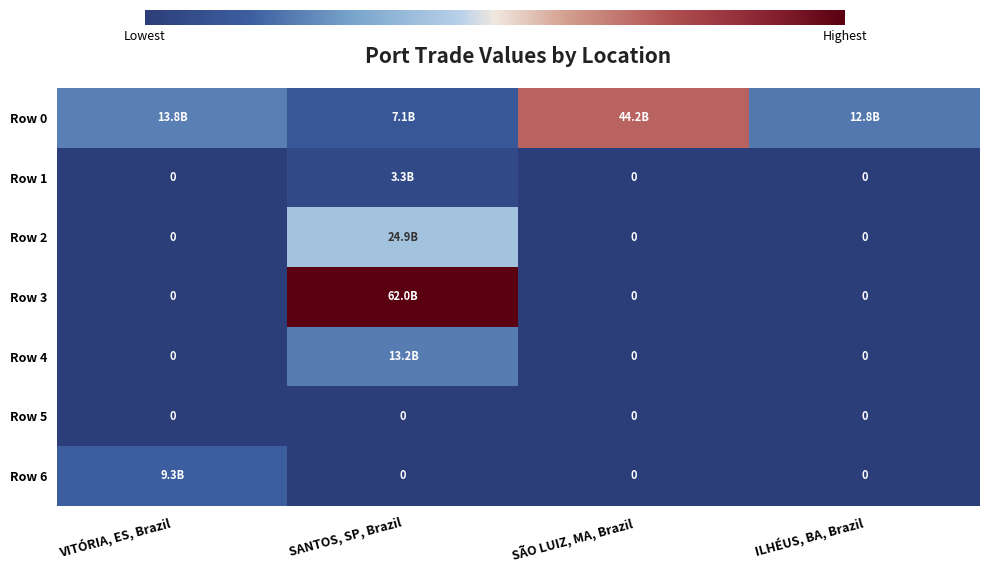

The Row 0 series shows 1879570004.5 at SANTOS, SP, Brazil. True or false?

False